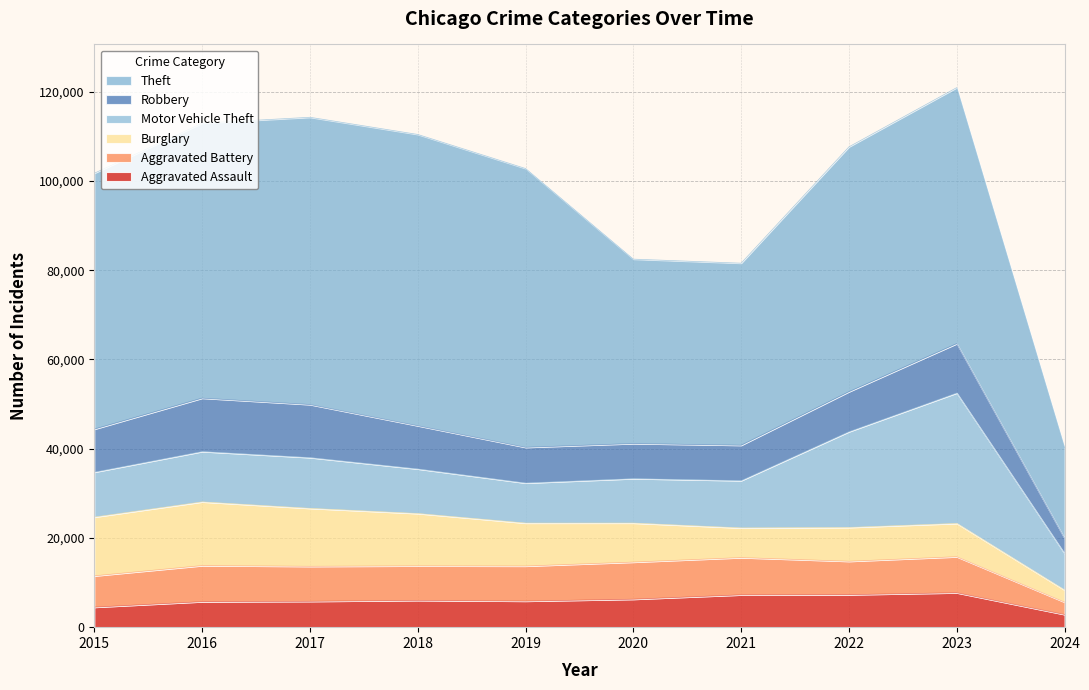

Where is Aggravated Battery nearest to the value 5559?

2015